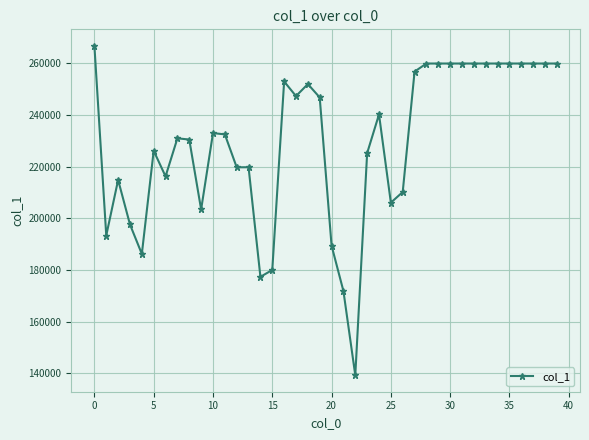

What is the greatest value displayed?

266836